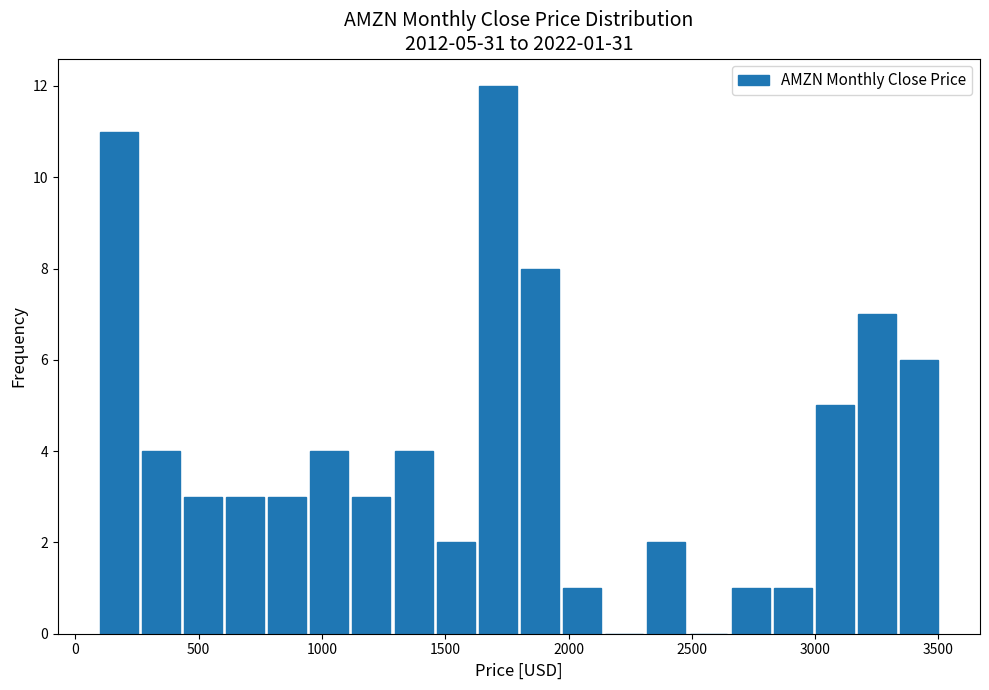

Read against the x-axis, roughly where is the centre of the tallest bar?

1700